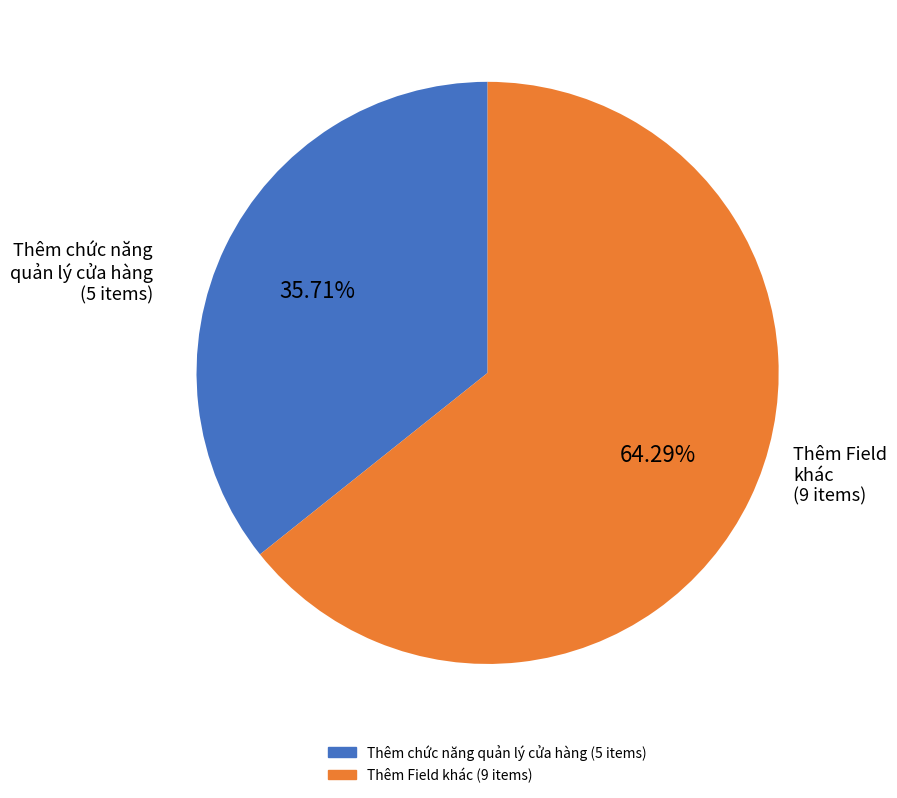

To the nearest percent, what is the difference between the largest and smallest slice percentages?

29%